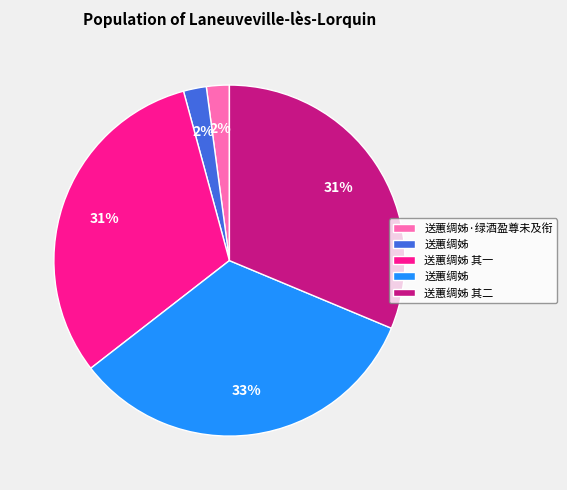

To the nearest percent, what is the difference between the largest and smallest slice percentages?

31%